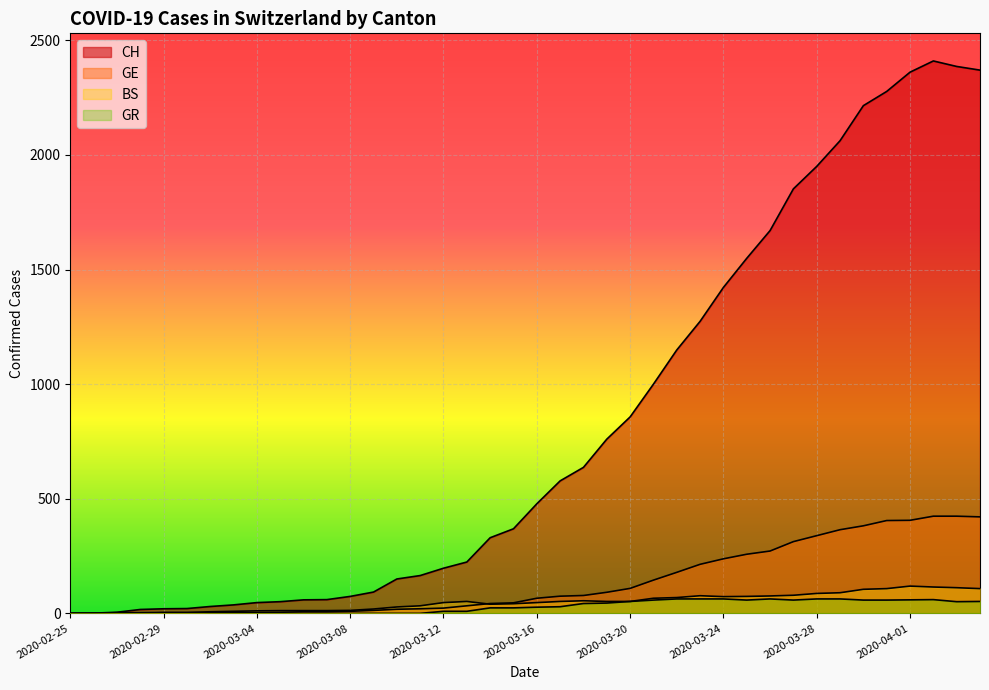

True or false: GE and CH intersect in this chart.

False